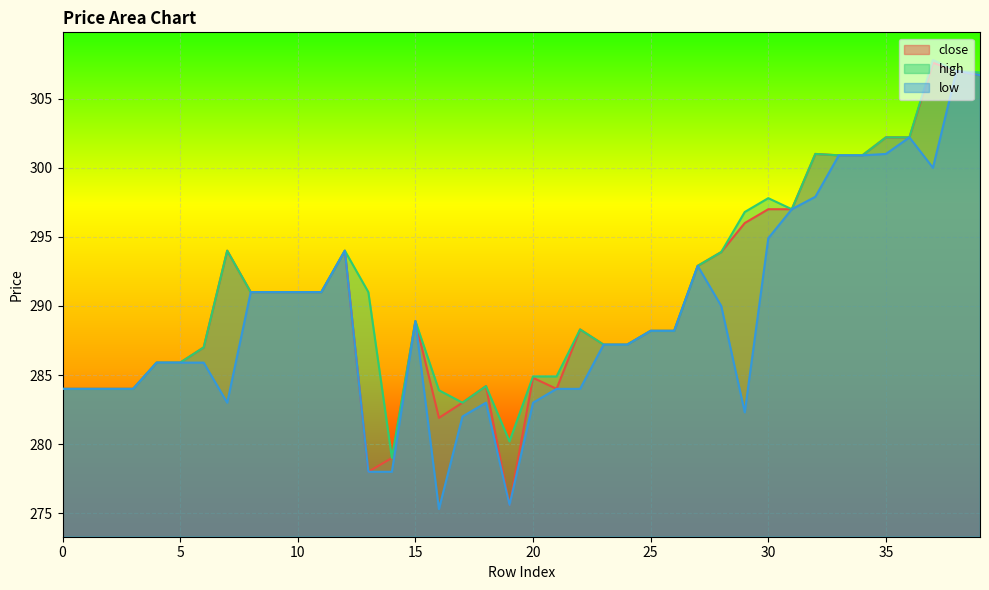

In high, how many points are higher than both neighbors (excluding endpoints)?

8